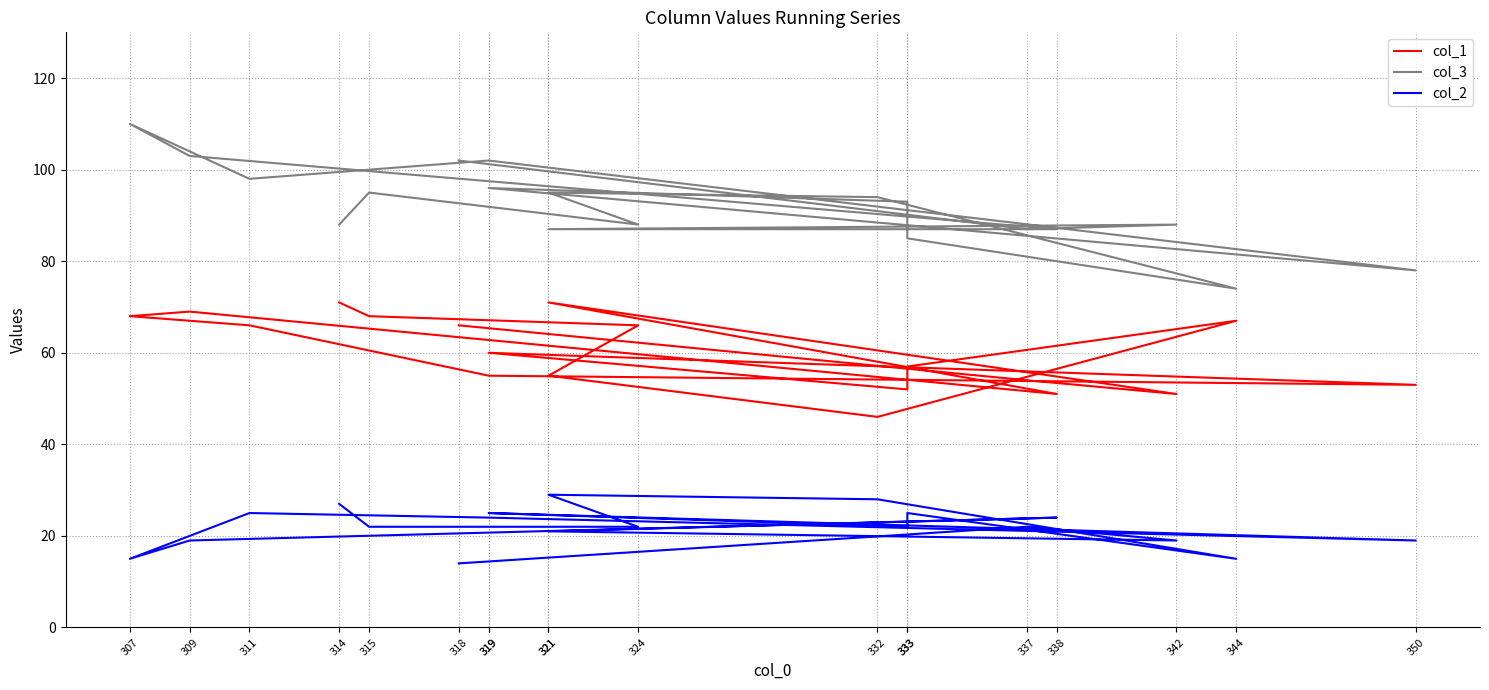

Which series has the largest total across all categories?

col_3